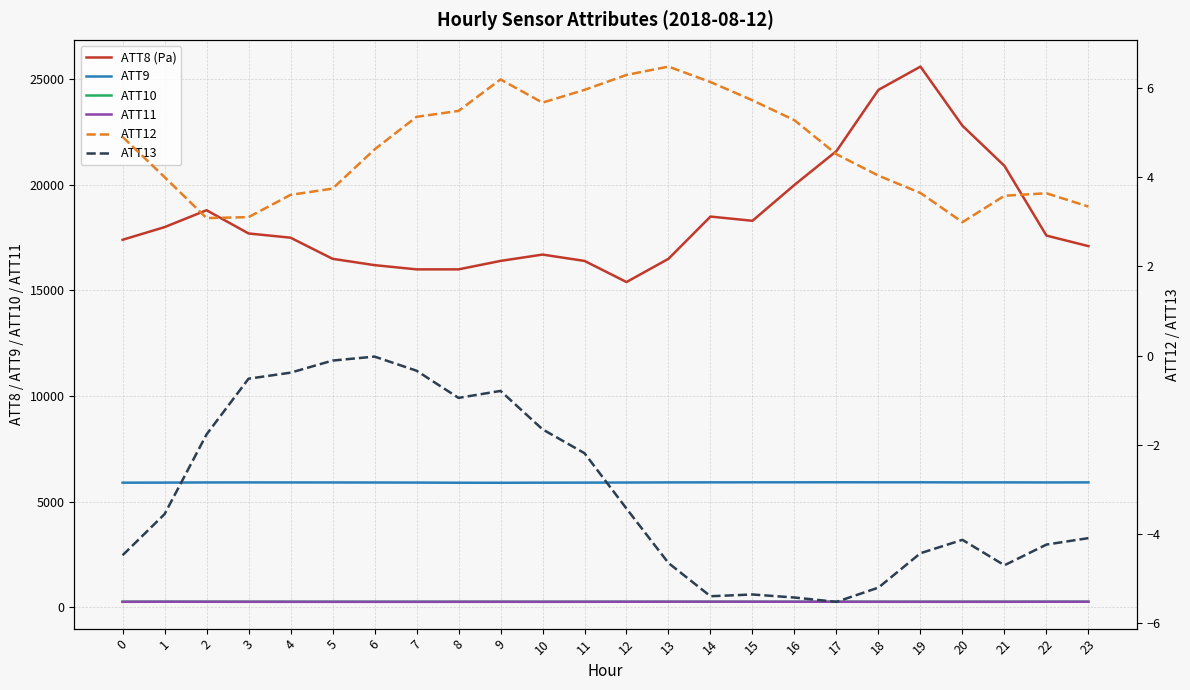

What is the value of the ATT9 point at the 3rd from the left?

5910.7